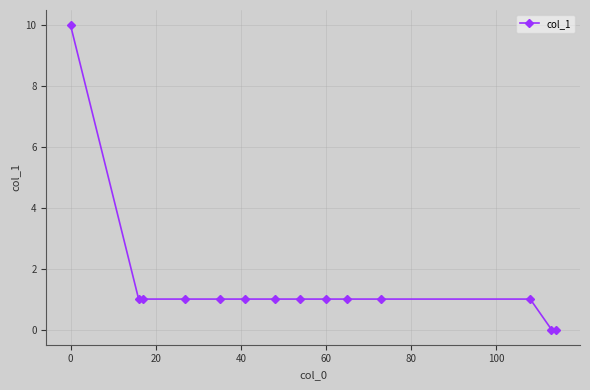

Reading left to right, list all the values displayed in this chart.

10	1	1	1	1	1	1	1	1	1	1	1	0	0